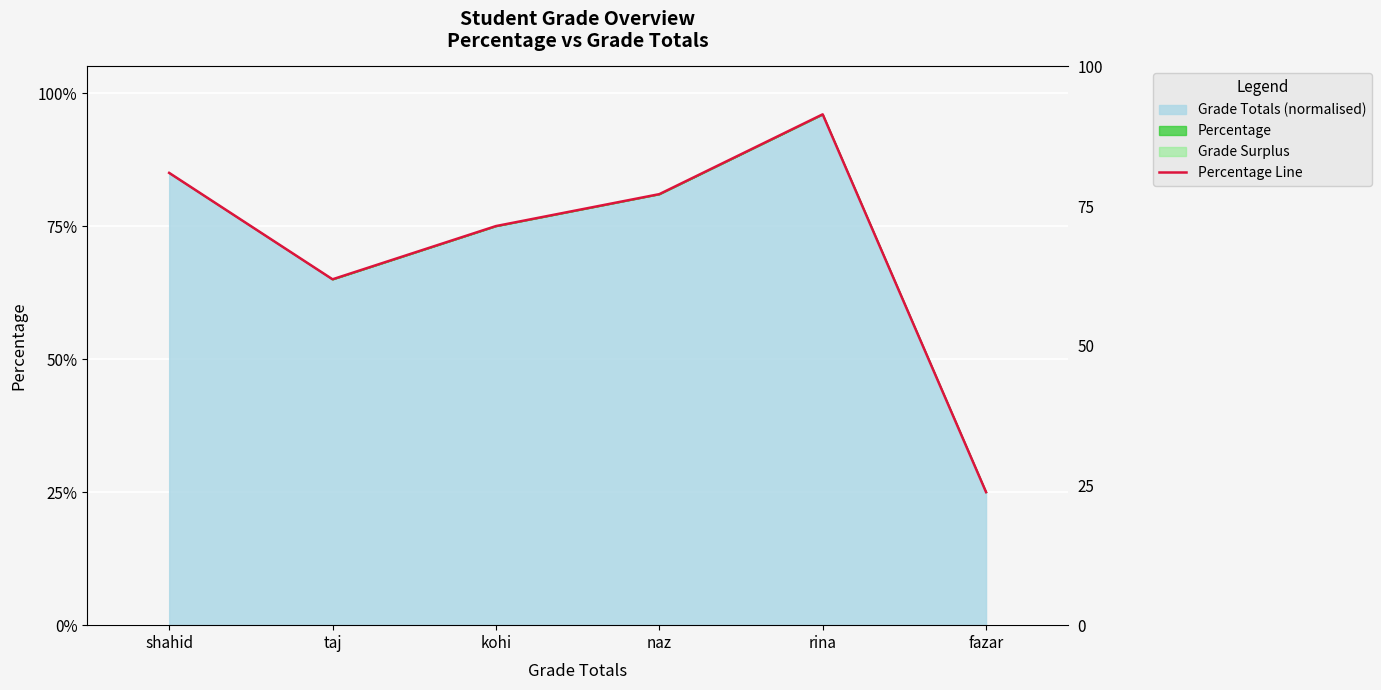

What is the label of the 6th point from the right?

shahid